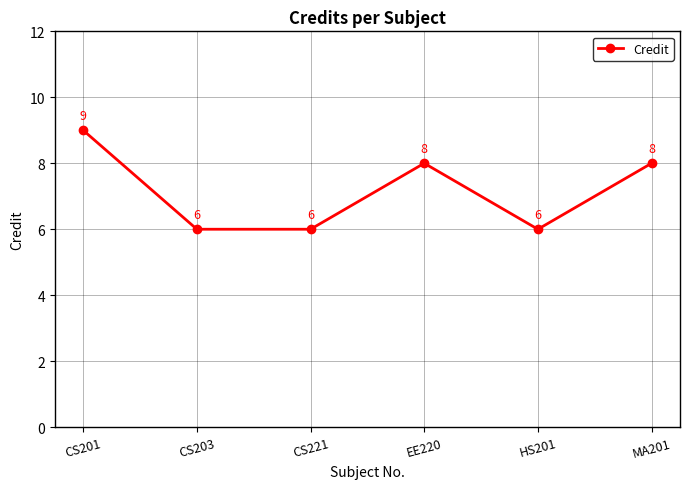

What is the greatest value displayed?

9